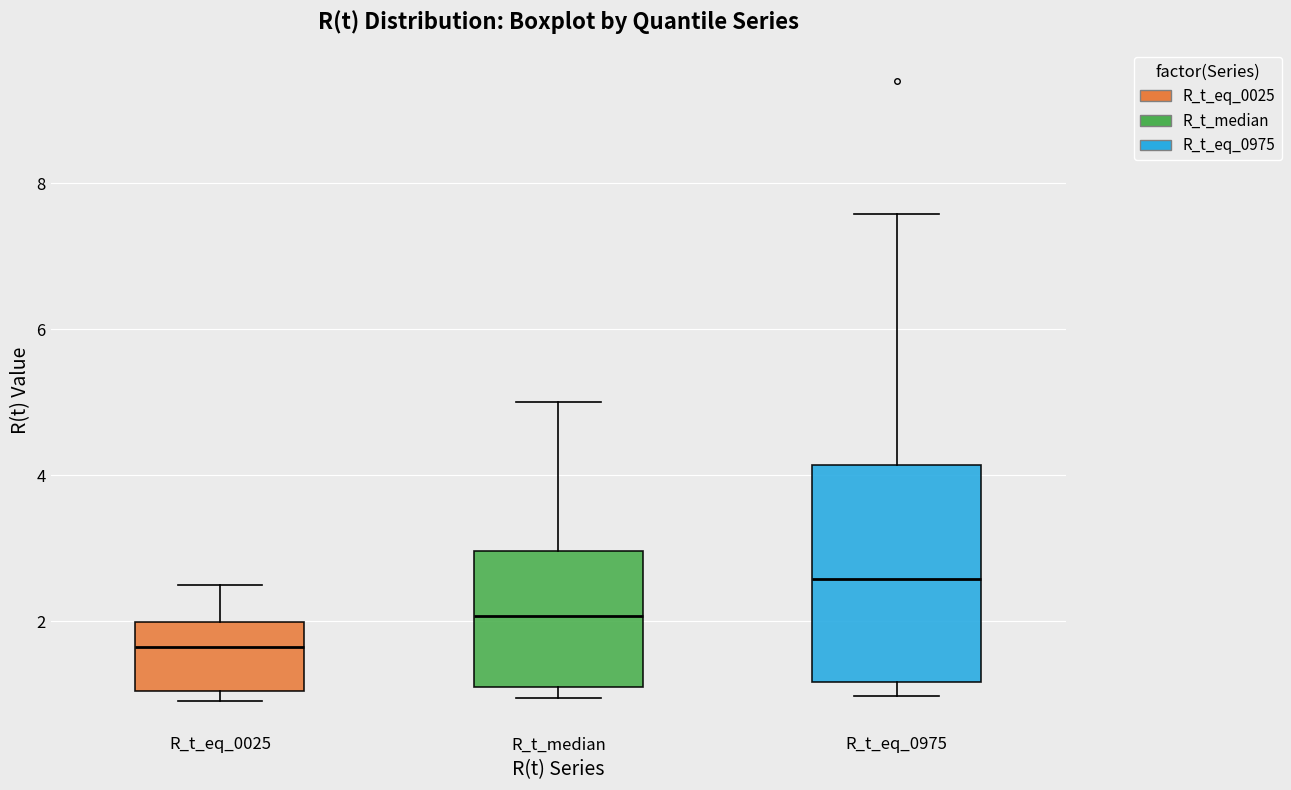

Reading left to right, transcribe this box plot: for each box, give where its median line is, the range the box spans, and where its two whiskers end, as read against the y-axis. The values are not printed on the chart, so give them approximately, as read against the axis.

R_t_eq_0025: median 1.6, box 1.0 to 2.0, whiskers 1.0 (just below the box's lower edge) to 2.4
R_t_median: median 2.0, box 1.2 to 3.0, whiskers 1.0 to 5.0
R_t_eq_0975: median 2.6, box 1.2 to 4.2, whiskers 1.0 to 7.6